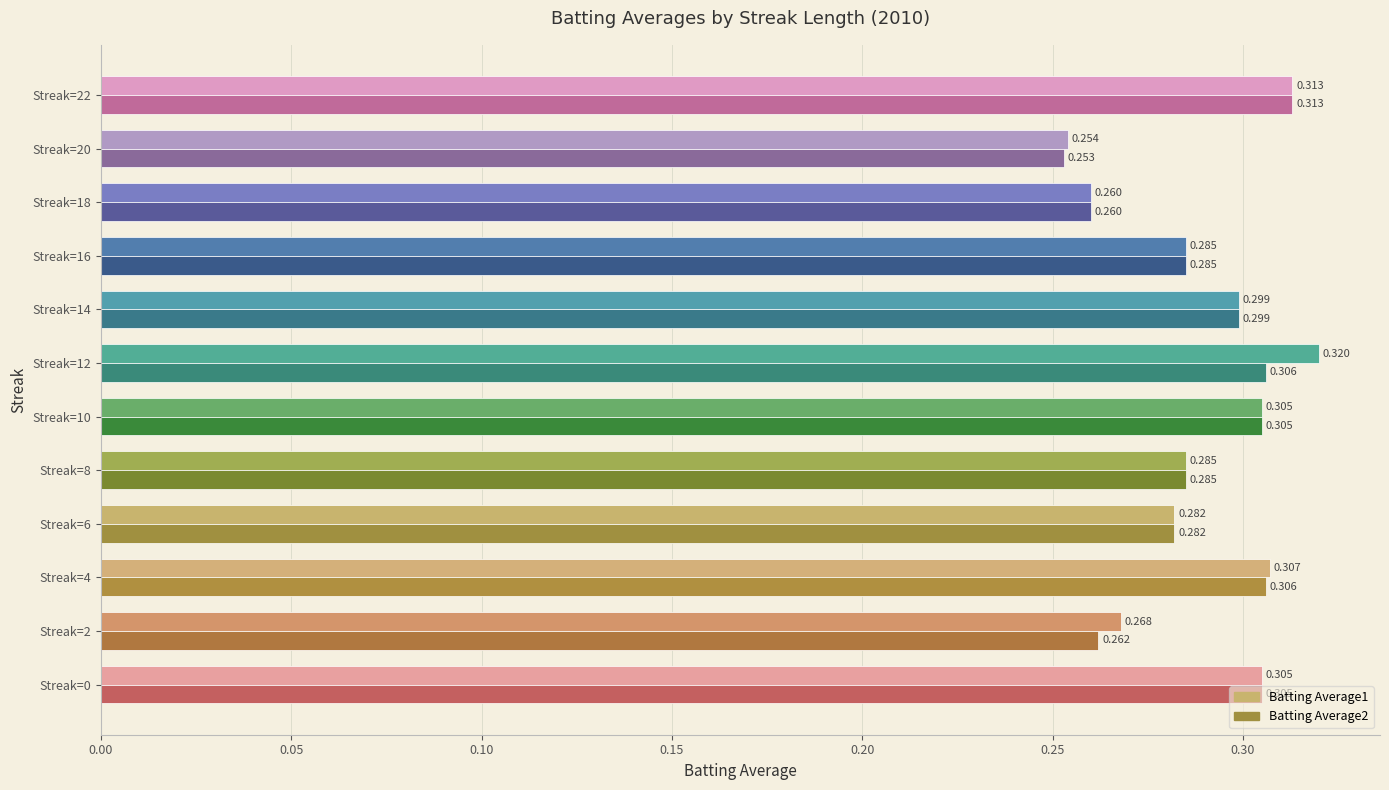

Is the value of Batting Average2 at Streak=16 greater than the value of Batting Average1 at Streak=12?

No